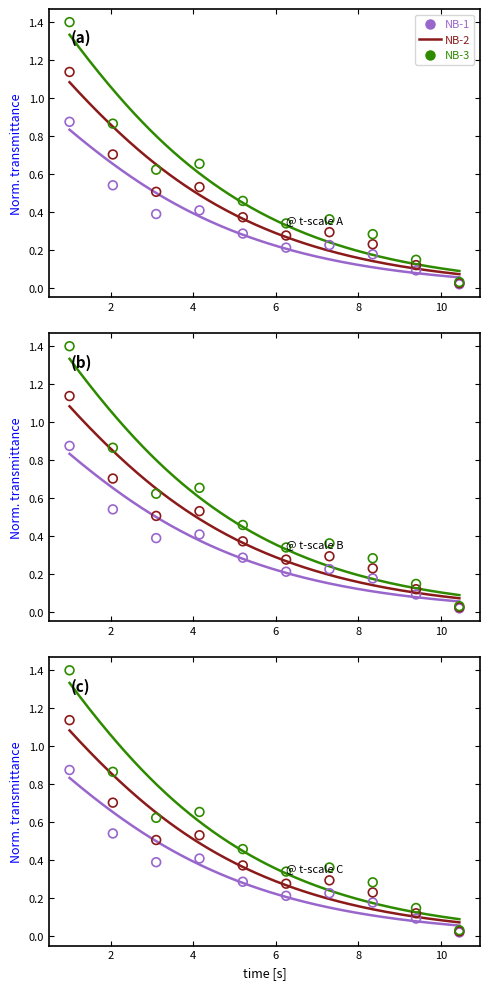

At how many categories does at least one series exceed 1?

1